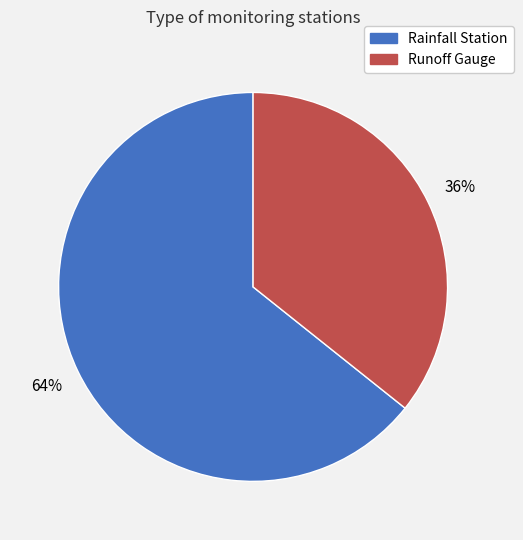

Do Rainfall Station and Runoff Gauge together represent more than half of the pie?

Yes